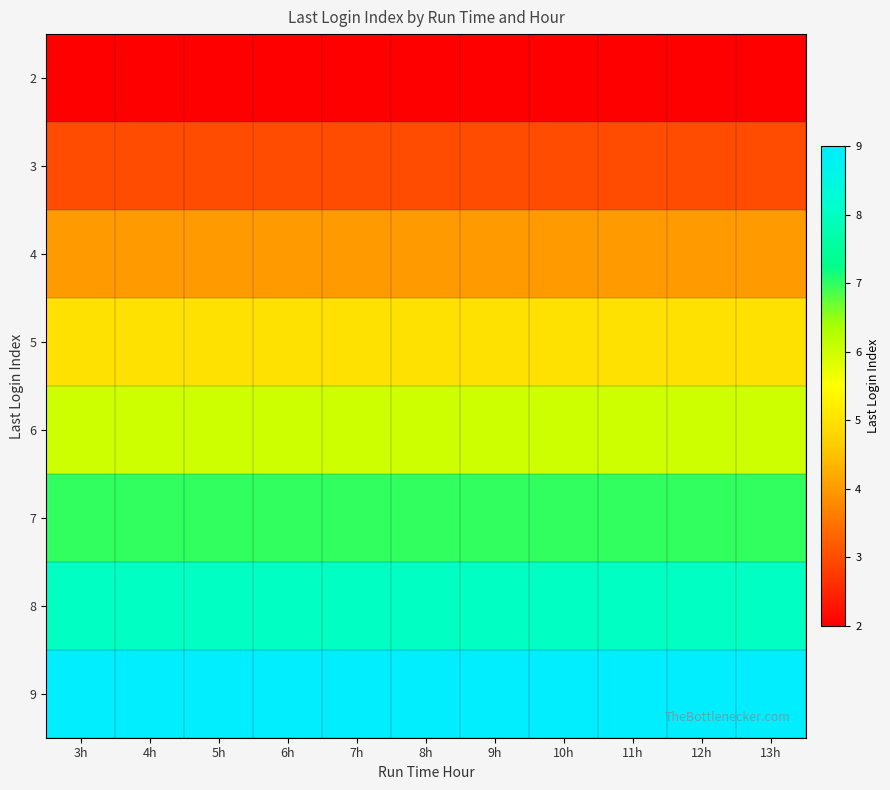

At which category is the sum across all series the highest?

3h